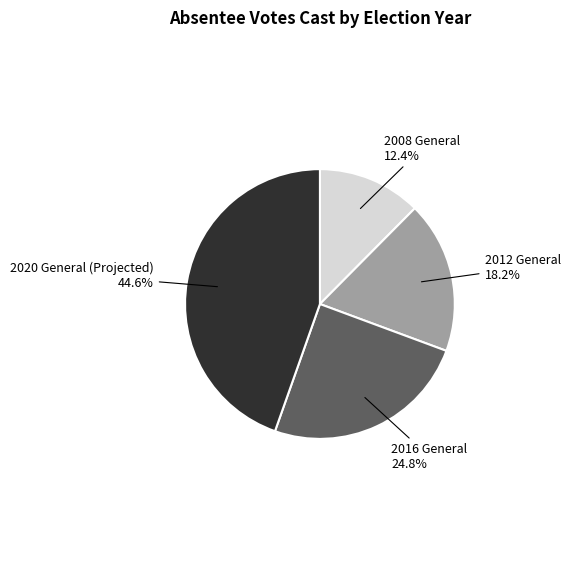

How many slices are in this pie chart?

4